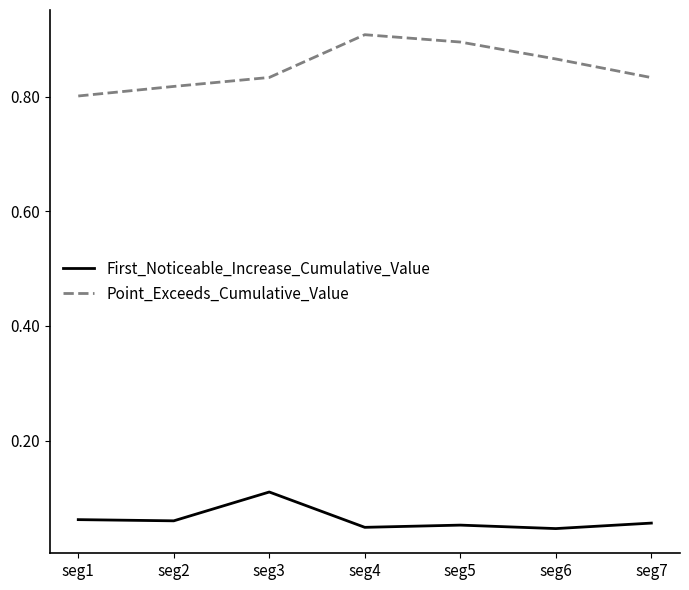

True or false: Point_Exceeds_Cumulative_Value and First_Noticeable_Increase_Cumulative_Value cross at least once.

False